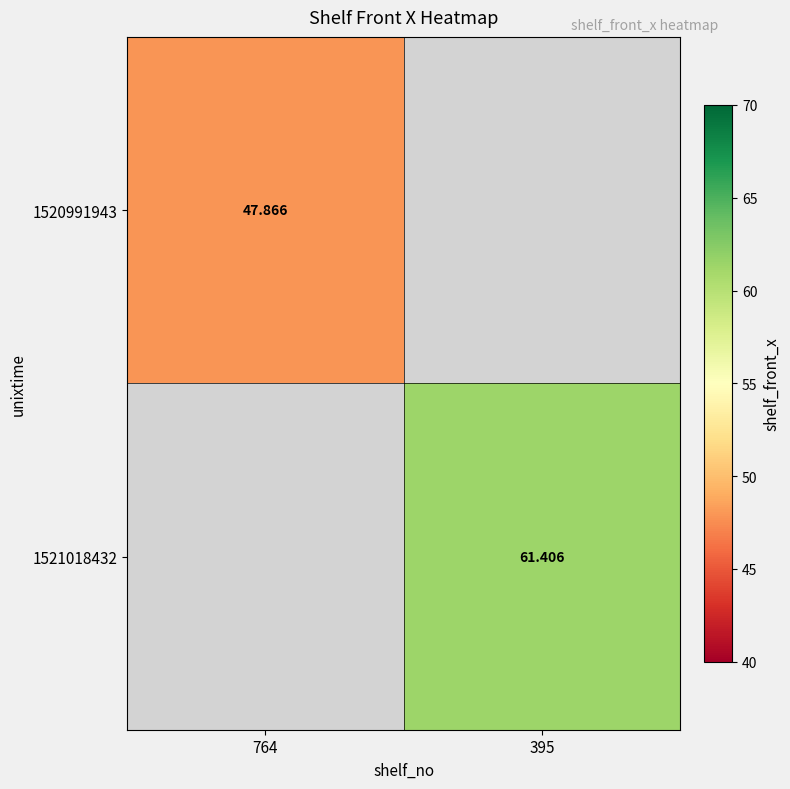

Rank the categories by 1521018432 value from lowest to highest.

764, 395